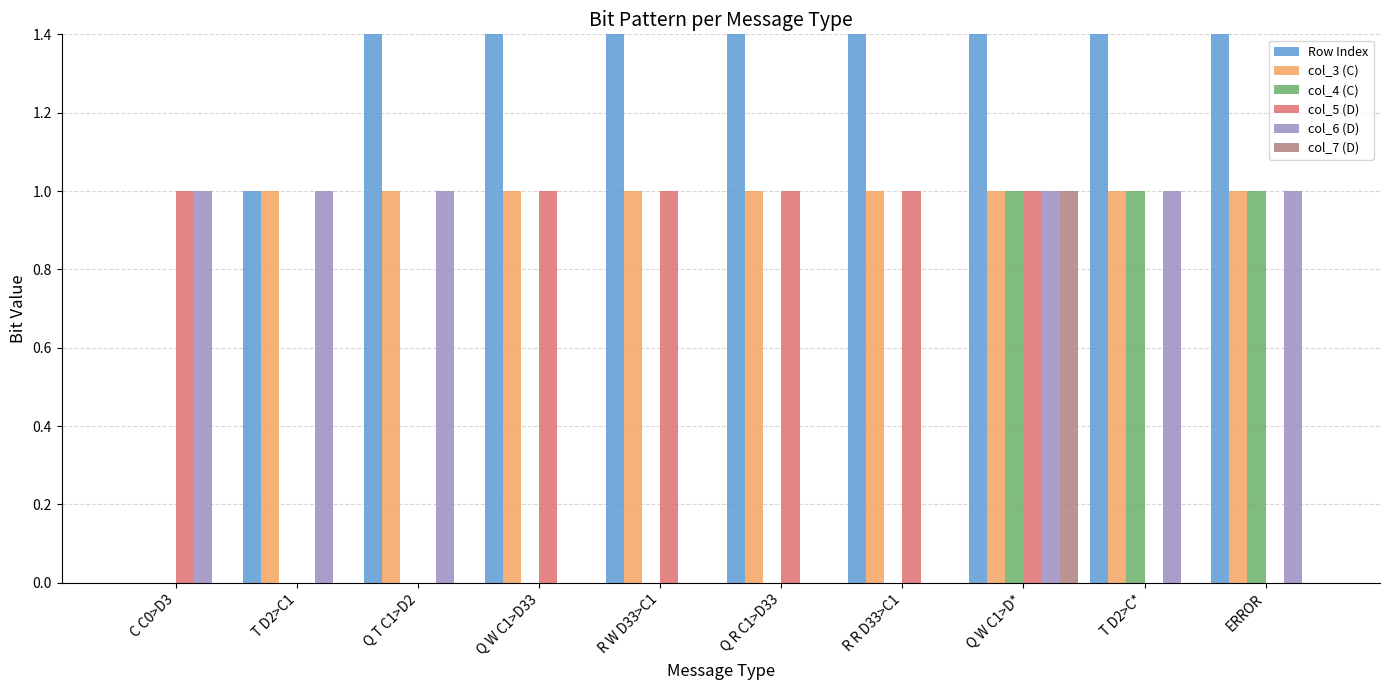

What are all the series names shown in the legend?

Row Index, col_3 (C), col_4 (C), col_5 (D), col_6 (D), col_7 (D)